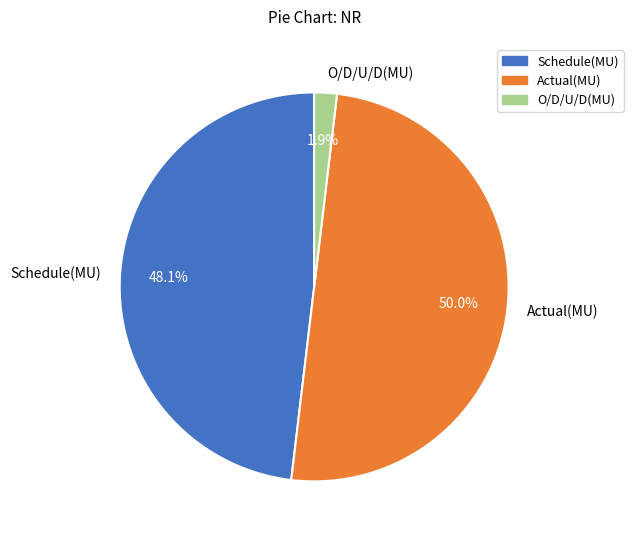

Which slice is the smallest?

O/D/U/D(MU)